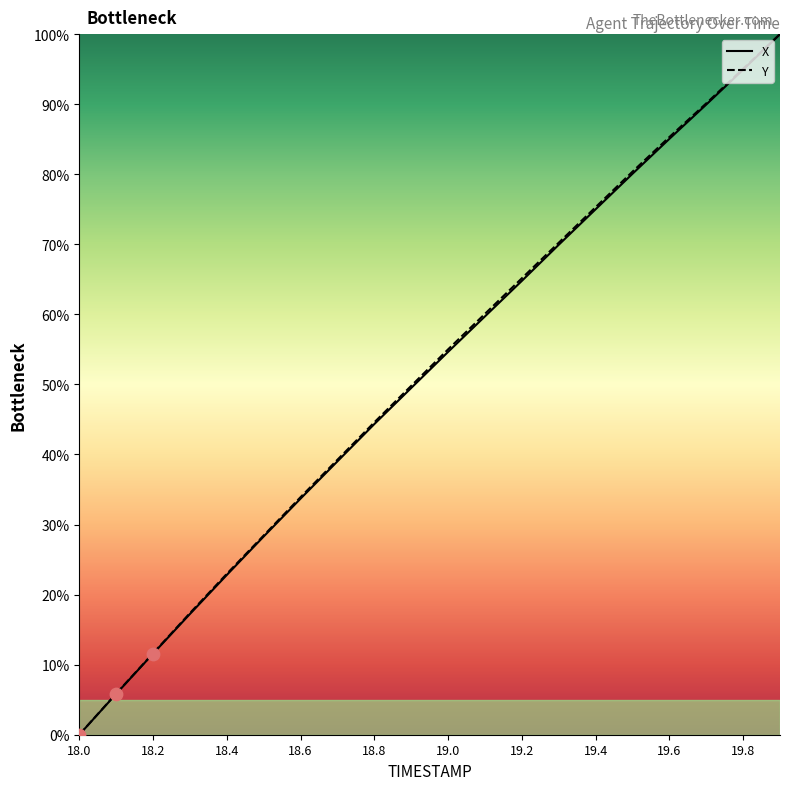

Which series contains the lowest Y value?

X